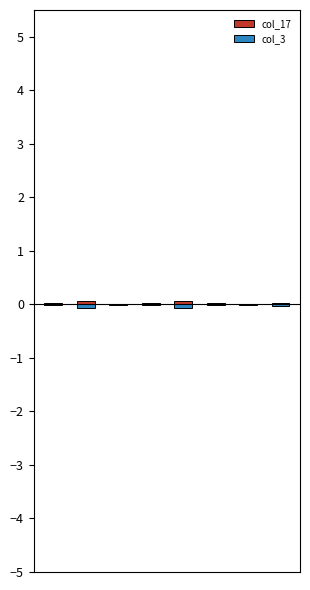

Which has a higher value, 2 or 1?

1